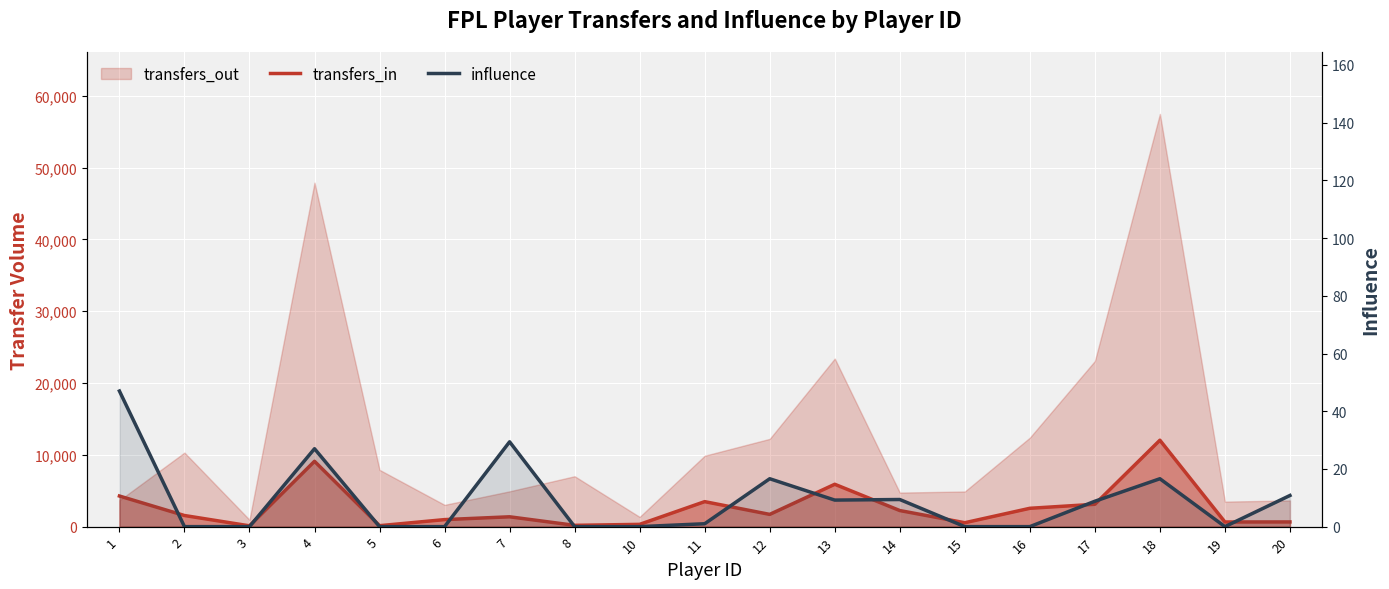

True or false: influence has more than 0 points higher than both neighbors.

True